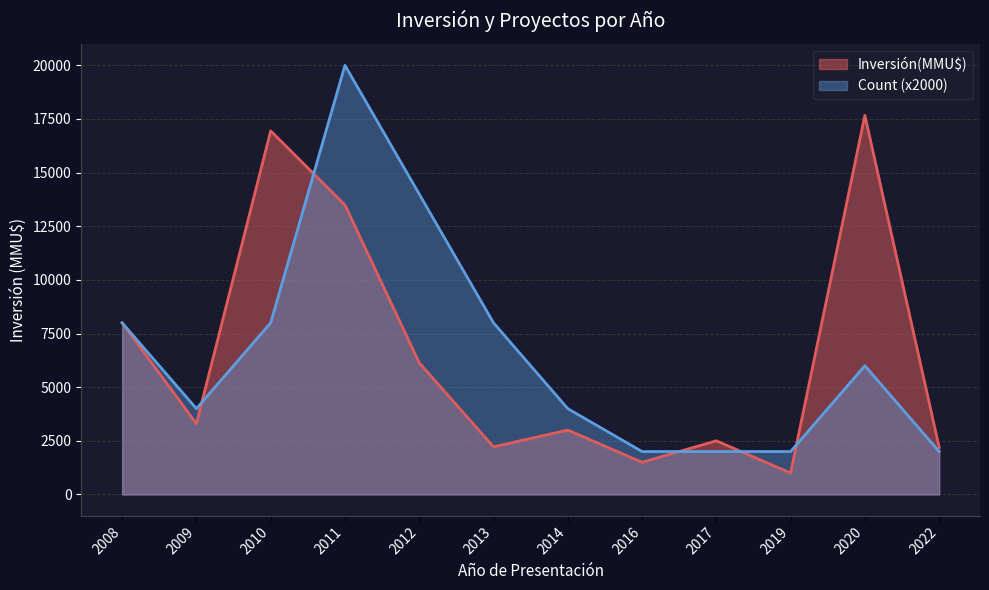

What is the maximum value for Inversión(MMU$)?

17671